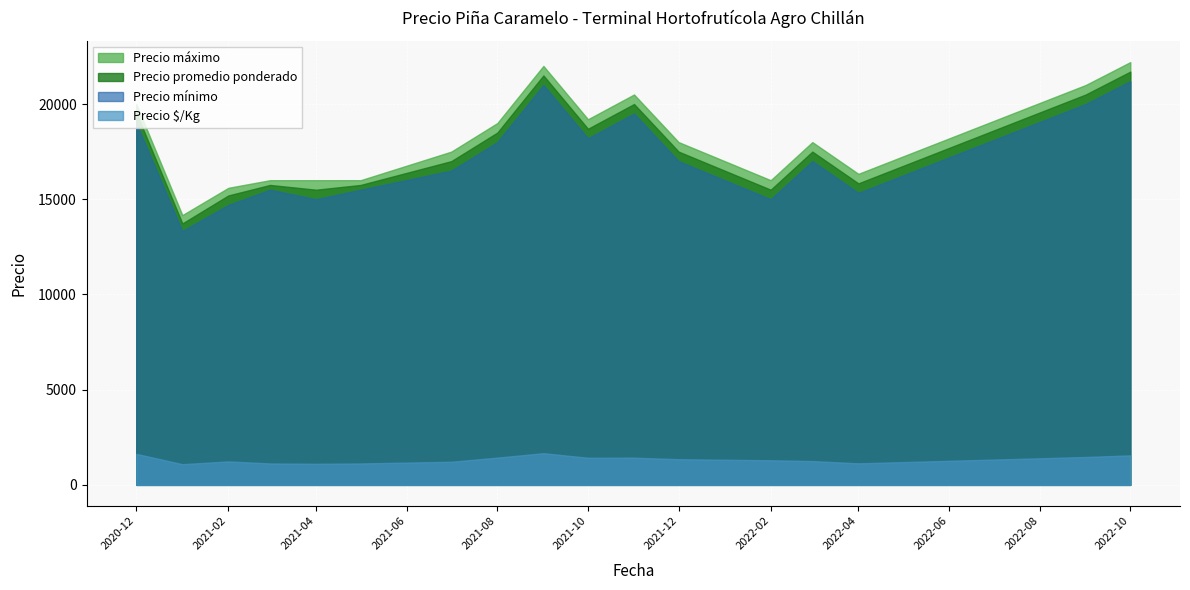

The value of Precio promedio ponderado at 2021-04 is 15500.0. True or false?

True